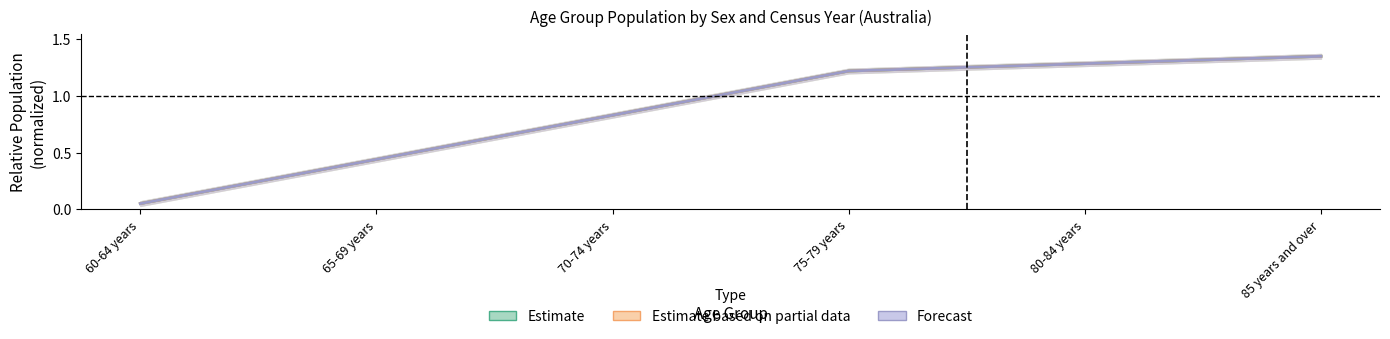

Rank the series at 80-84 years from lowest to highest value.

Estimate, Estimate based on partial data, Forecast